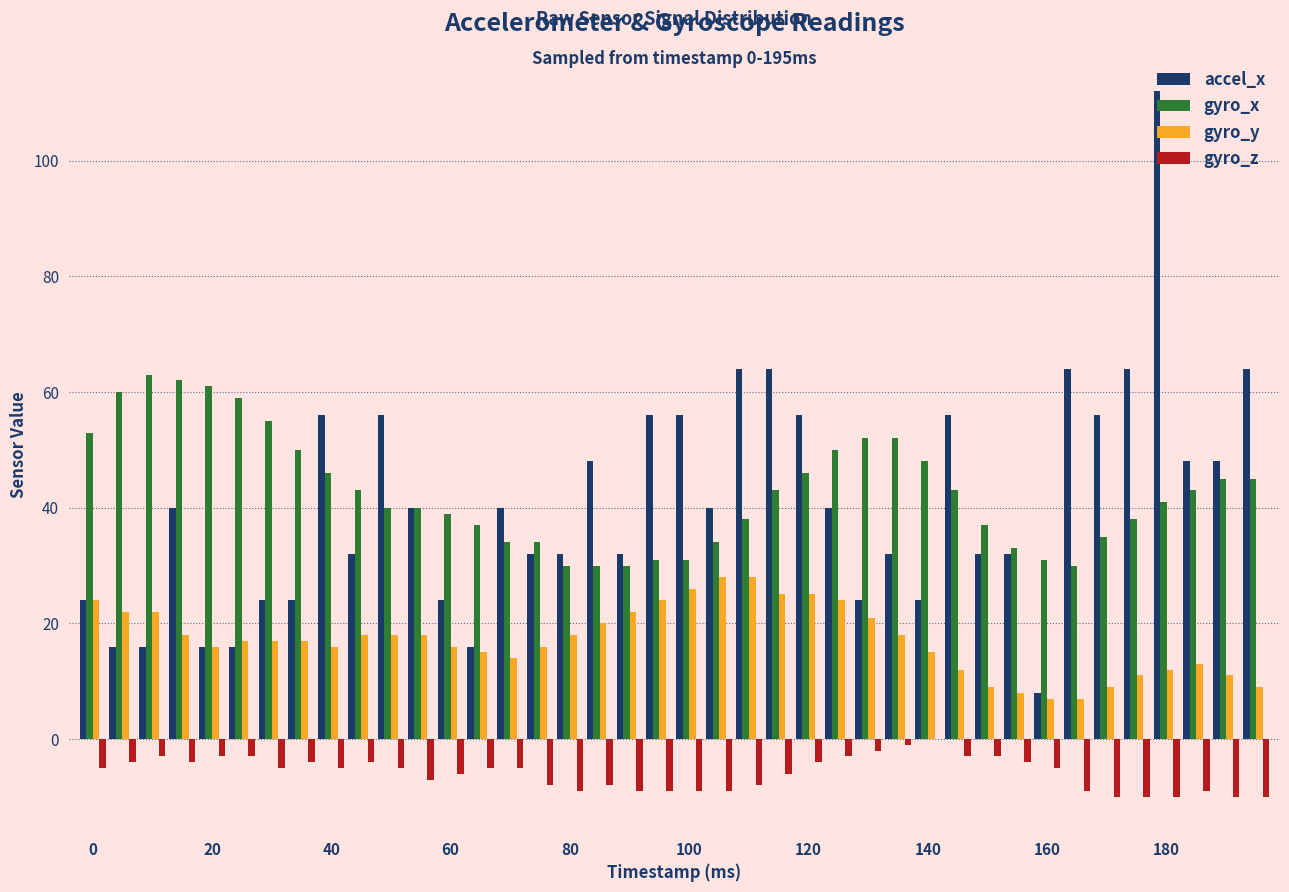

How many data points does each series have?

40